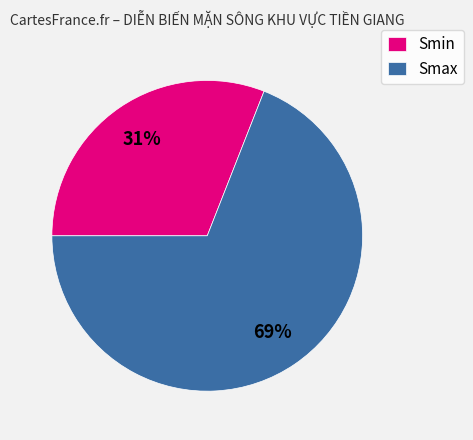

What is the ratio of the value at Smax to the value at Smin?

2.2